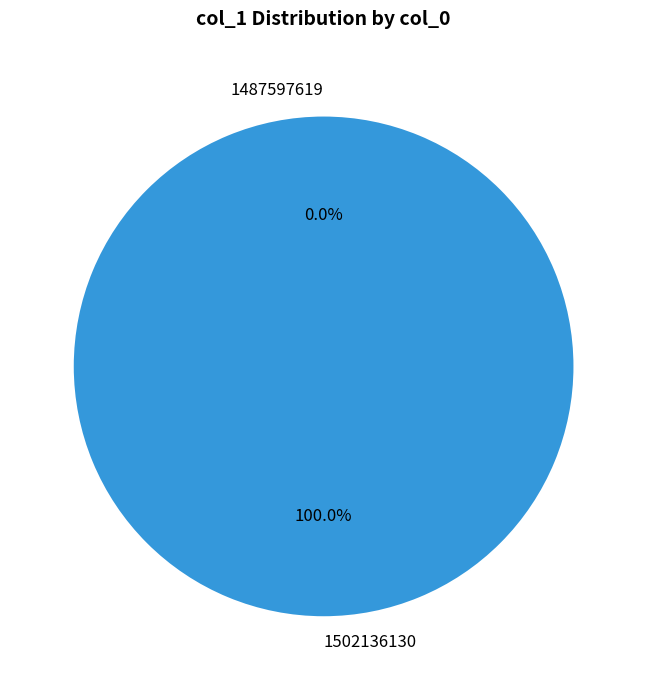

To the nearest percent, what is the difference between the 1487597619 and 1502136130 slice percentages?

100%